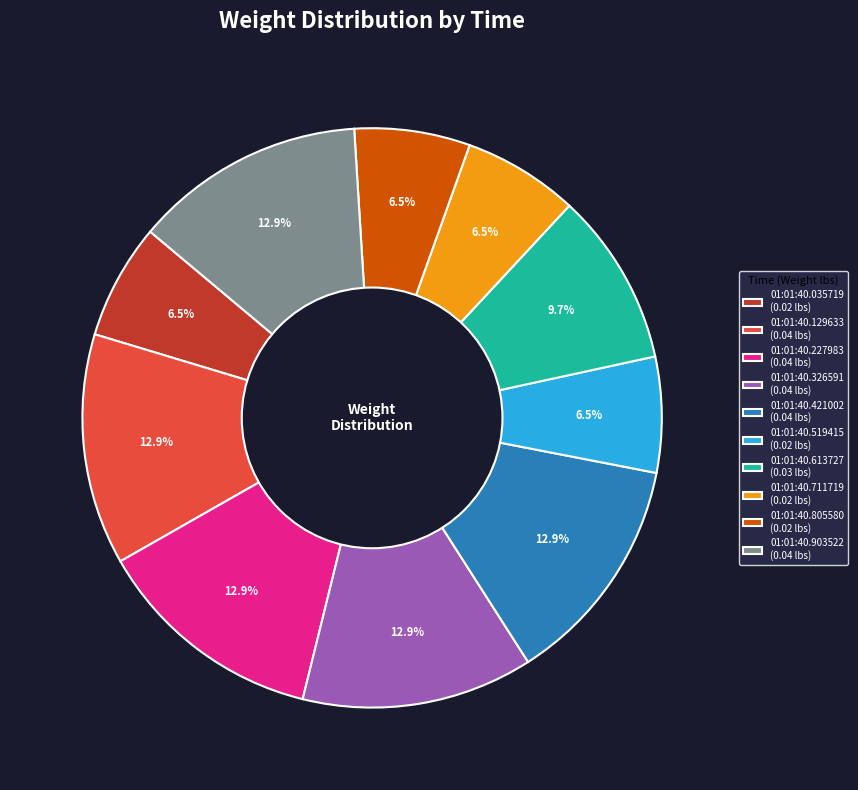

Combined, what portion of the pie is 01:01:40.805580 and 01:01:40.227983?

19.4%